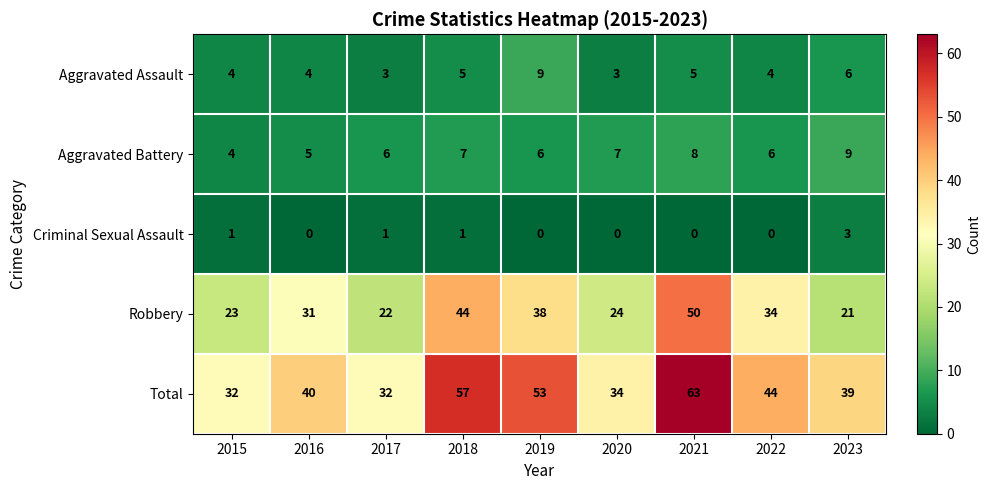

What is the total value across all series at 2020?

68